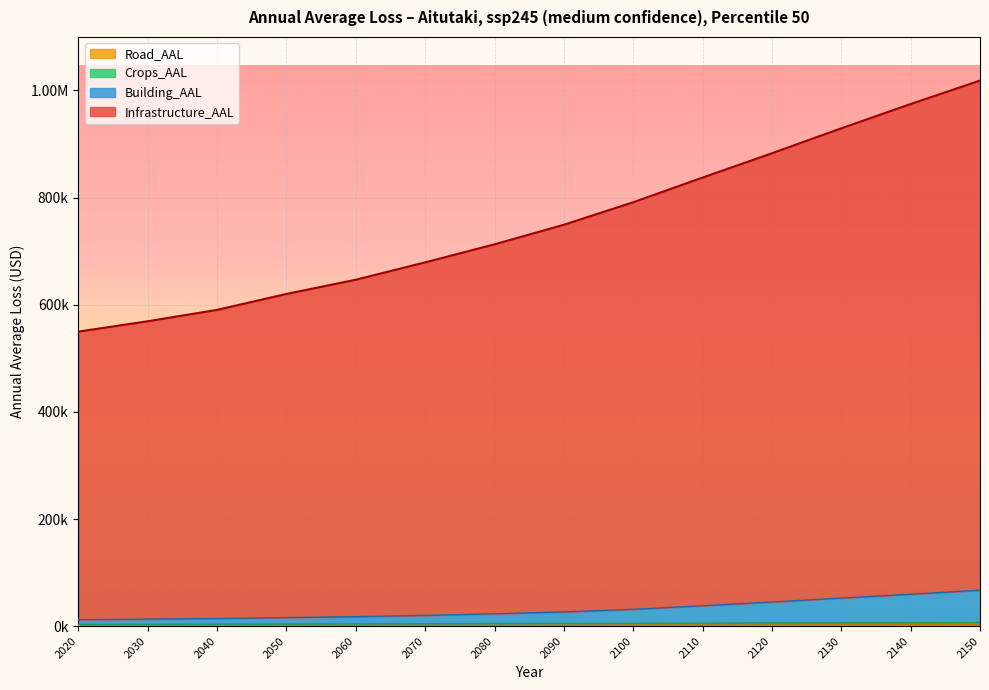

True or false: Road_AAL and Crops_AAL intersect in this chart.

False